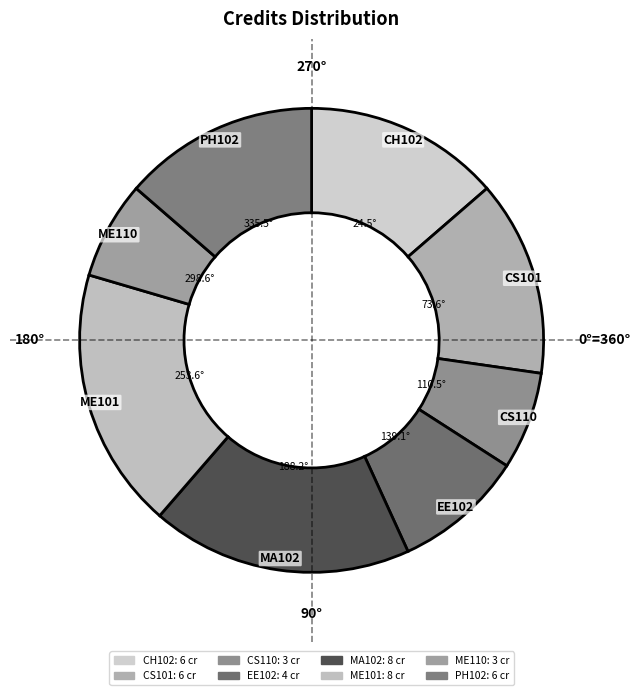

Is there a majority slice in this chart?

No